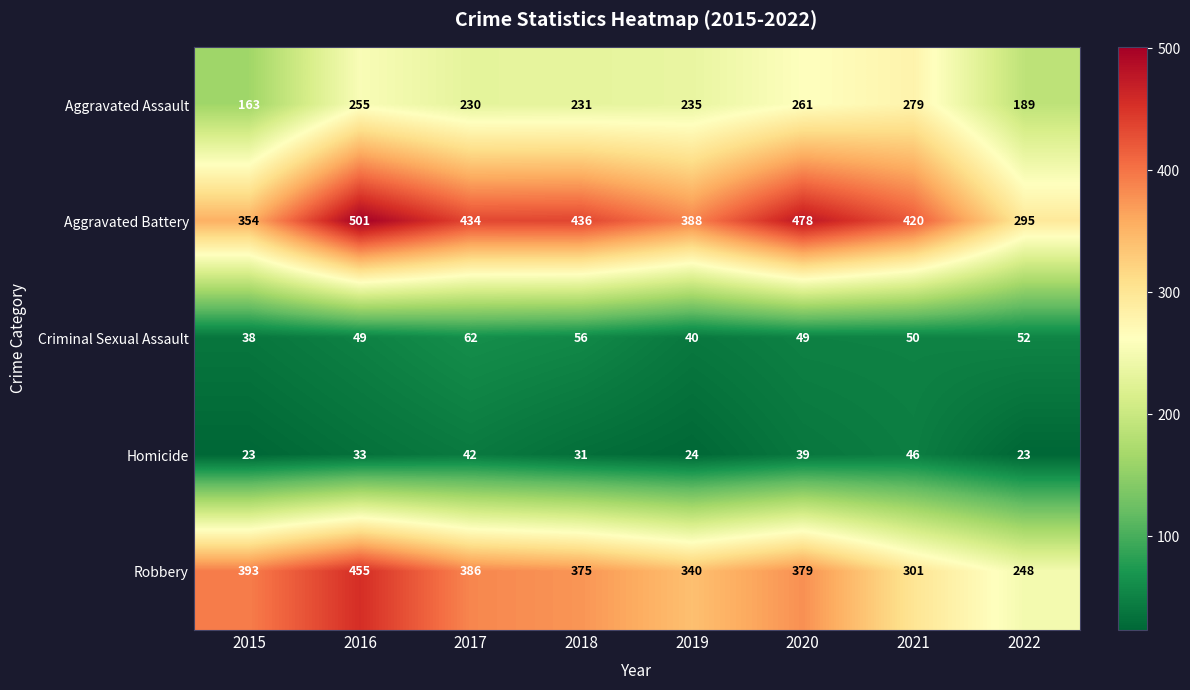

Rank the series by their maximum value, from highest to lowest.

Aggravated Battery, Robbery, Aggravated Assault, Criminal Sexual Assault, Homicide